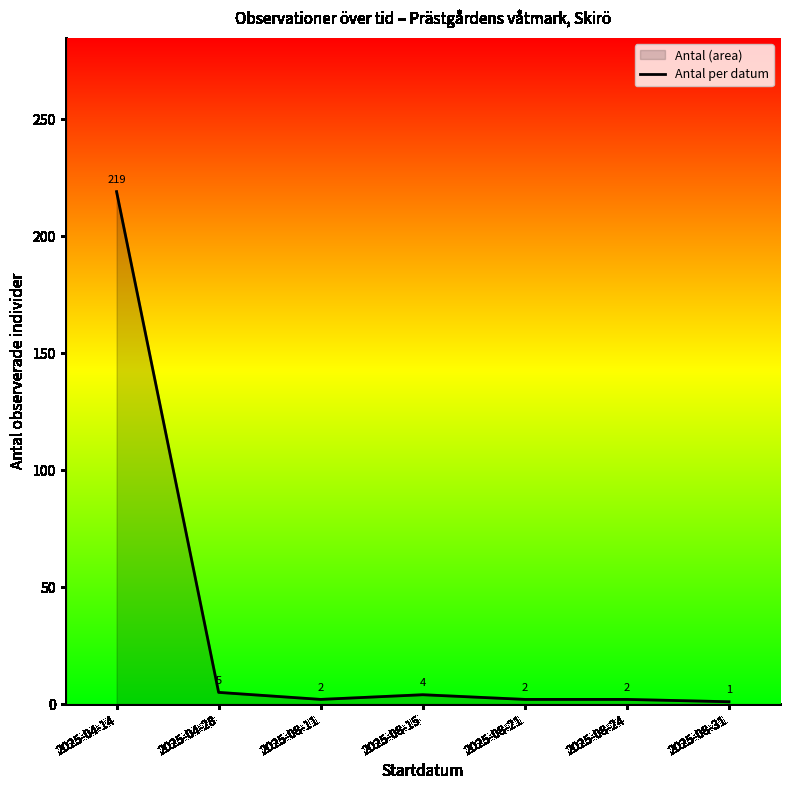

True or false: the data has more than 2 interior local peaks.

False